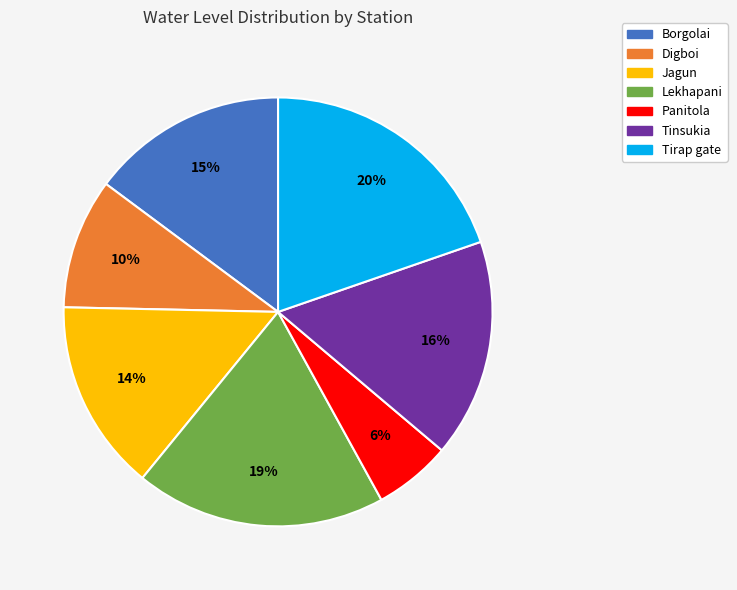

What is the smallest slice in the pie chart?

Panitola